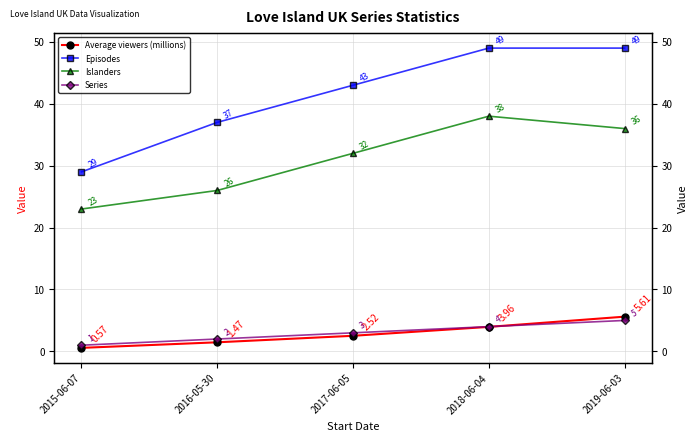

Reading right to left, list all the values displayed in this chart.

Average viewers (millions): 2019-06-03=5.6	2018-06-04=4.0	2017-06-05=2.5	2016-05-30=1.5	2015-06-07=0.6
Episodes: 2019-06-03=49.0	2018-06-04=49.0	2017-06-05=43.0	2016-05-30=37.0	2015-06-07=29.0
Islanders: 2019-06-03=36.0	2018-06-04=38.0	2017-06-05=32.0	2016-05-30=26.0	2015-06-07=23.0
Series: 2019-06-03=5.0	2018-06-04=4.0	2017-06-05=3.0	2016-05-30=2.0	2015-06-07=1.0